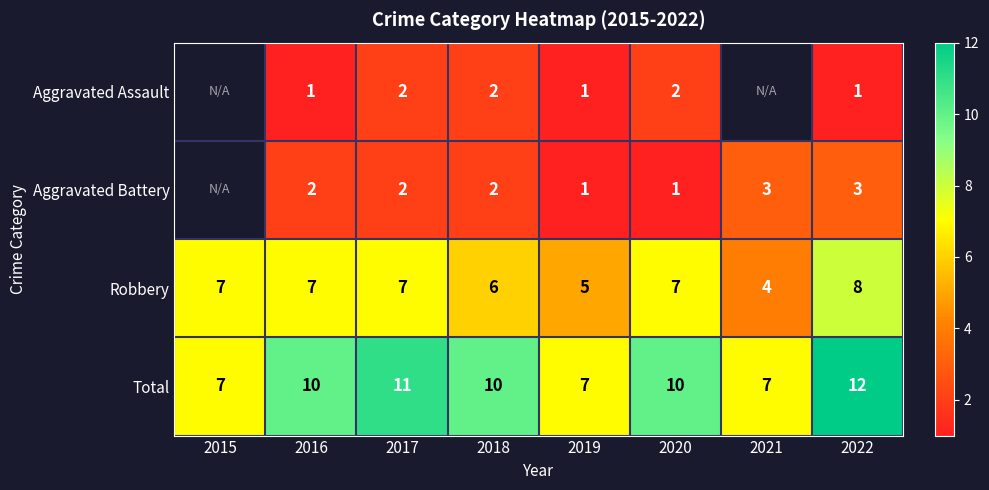

The Total series shows 10 at 2018. True or false?

True